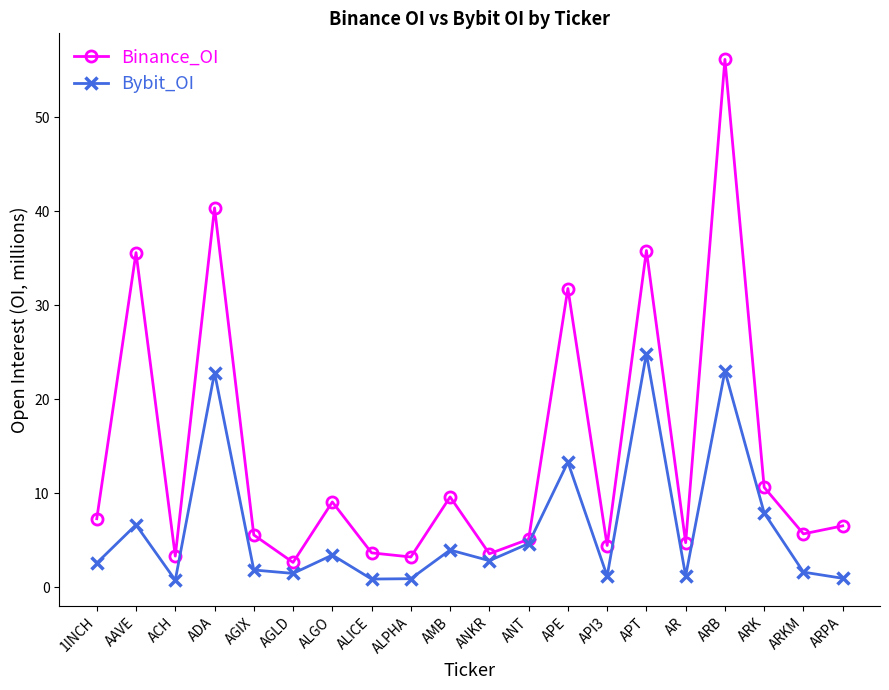

Which series has the largest total across all categories?

Binance_OI